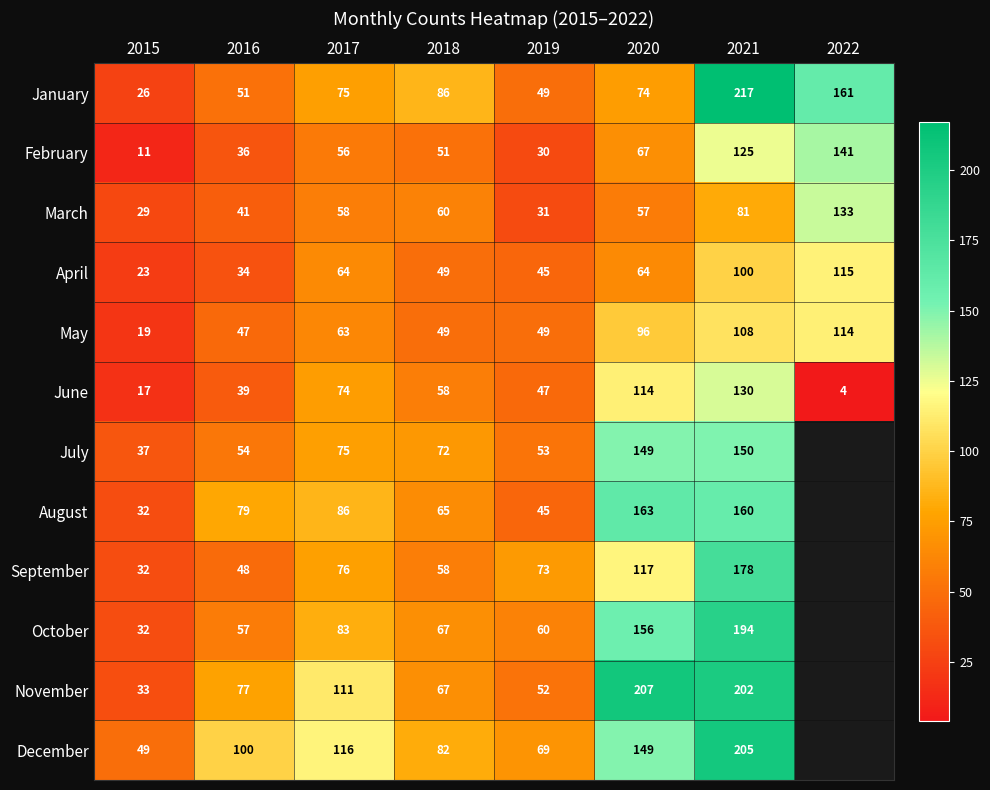

At which category is the sum across all series the highest?

2021